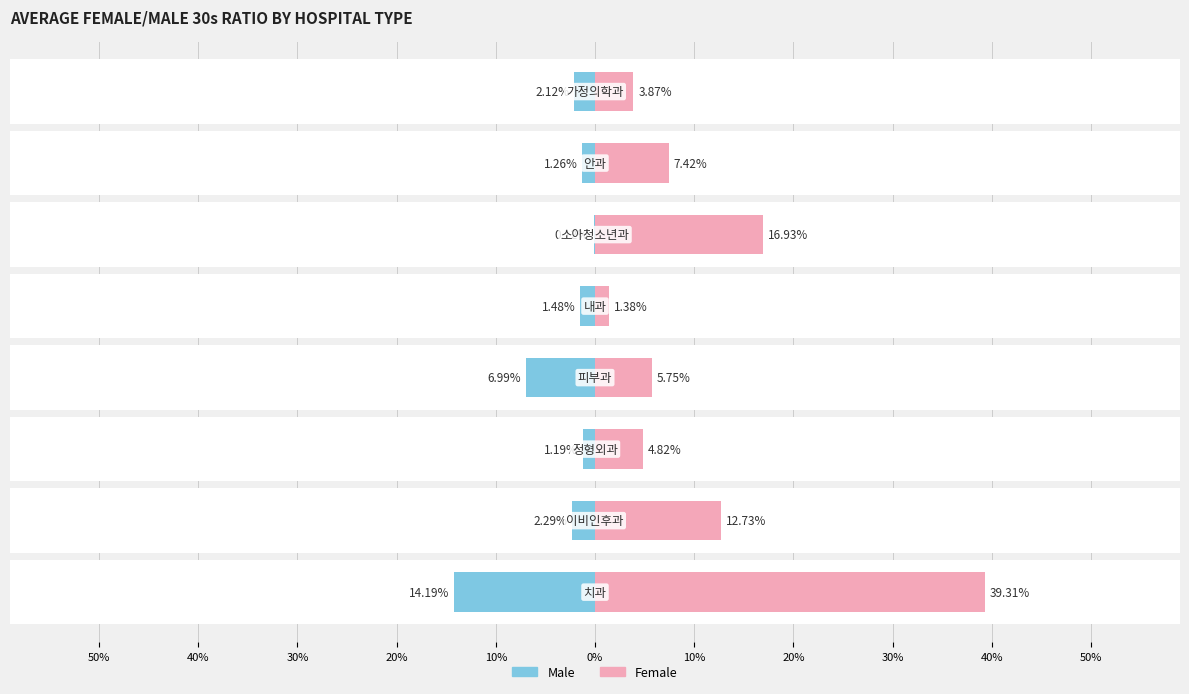

What is the greatest value displayed?

39.3